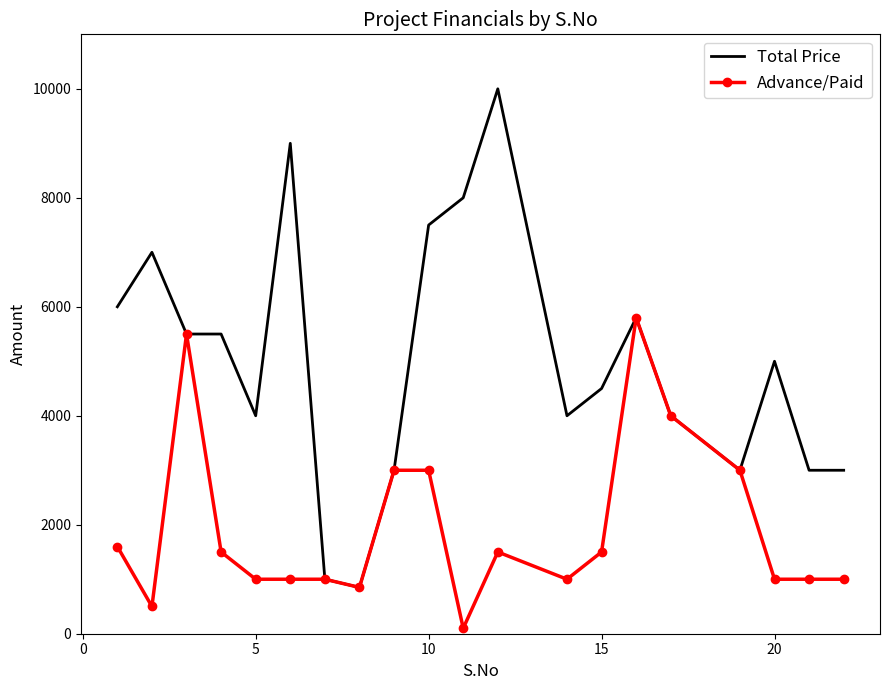

List the series in order of their overall mean, lowest first.

Advance/Paid, Total Price